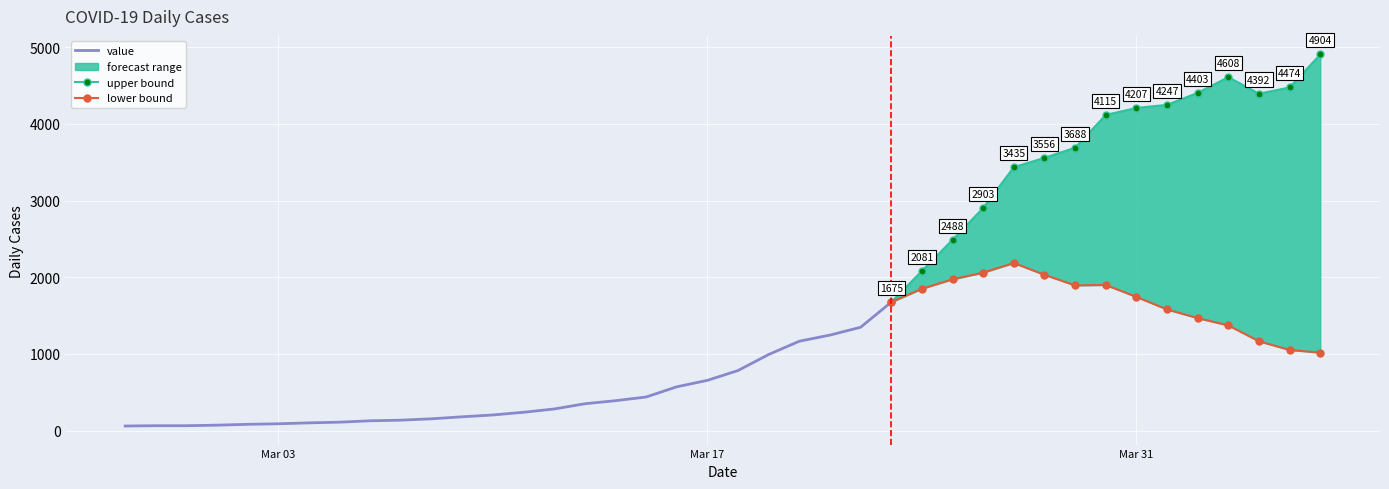

What is the change in value from 2020-02-28 to 2020-03-04?

+37